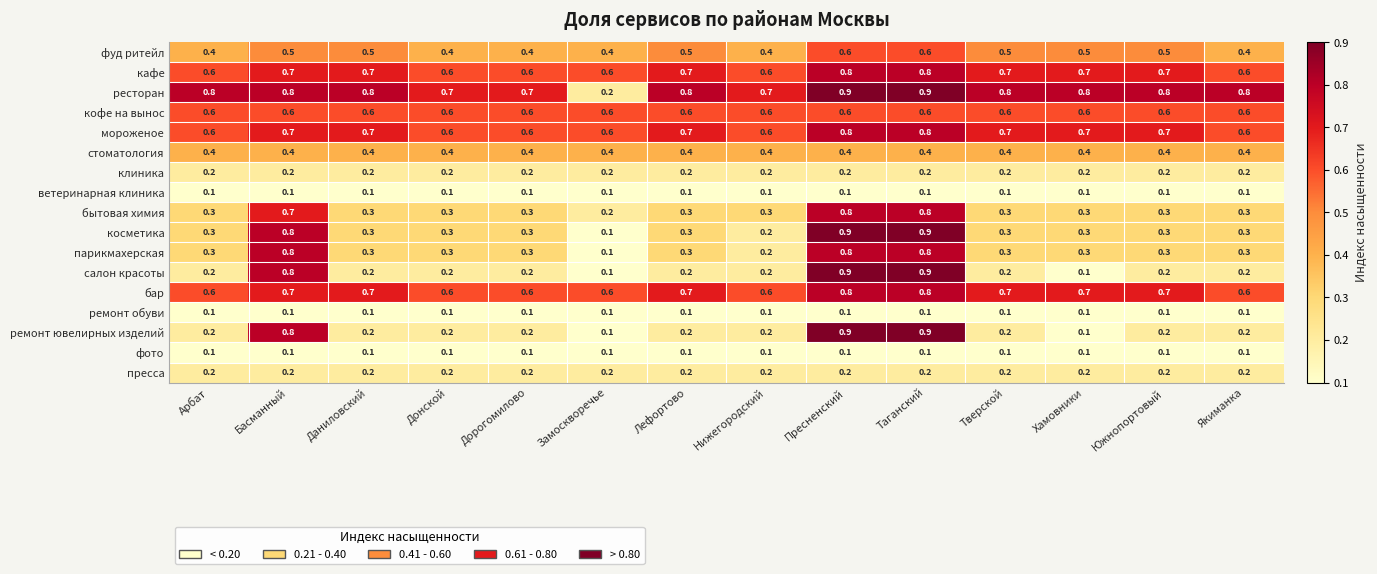

What value does the стоматология series have at Лефортово?

0.4